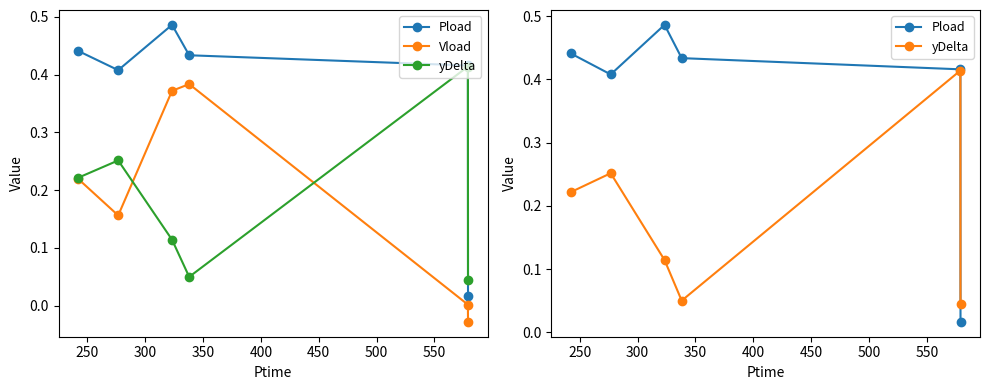

How many lines are shown in the chart?

3